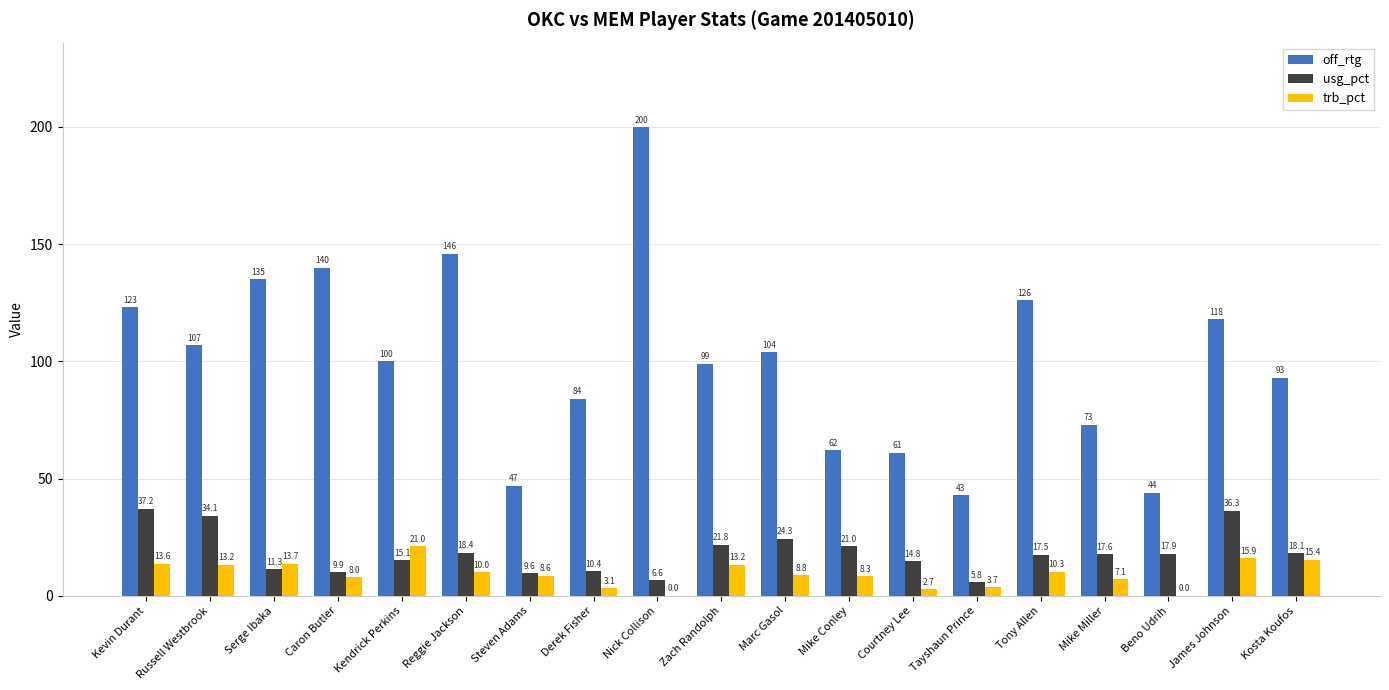

Count the number of data series in this chart.

3